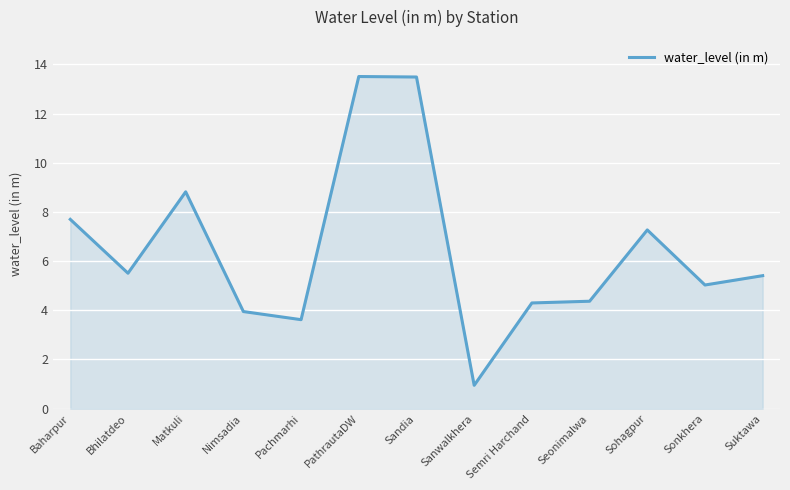

What is the maximum value shown in the chart?

13.5